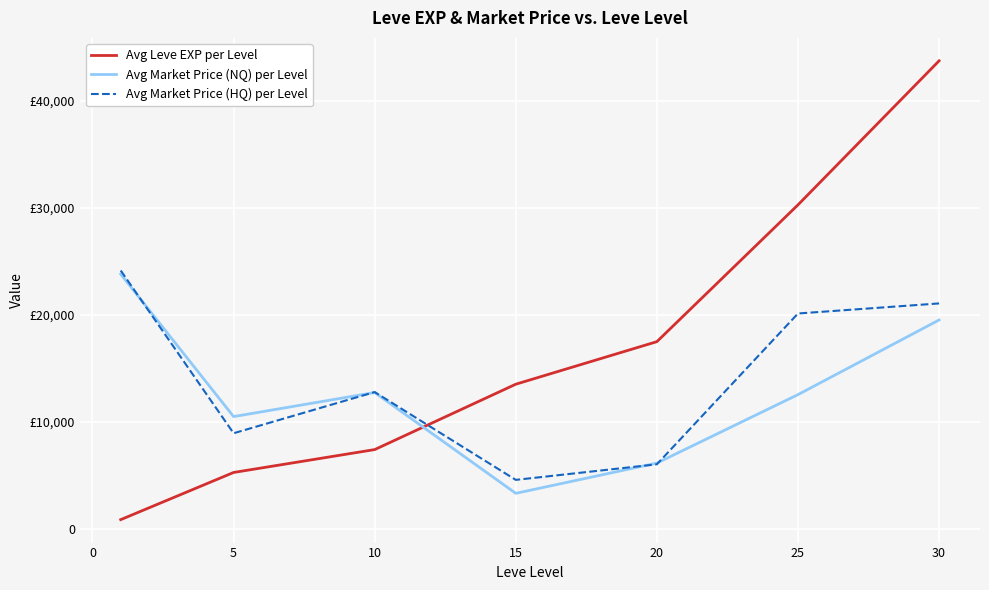

Does the chart display data point markers on the line(s)?

No